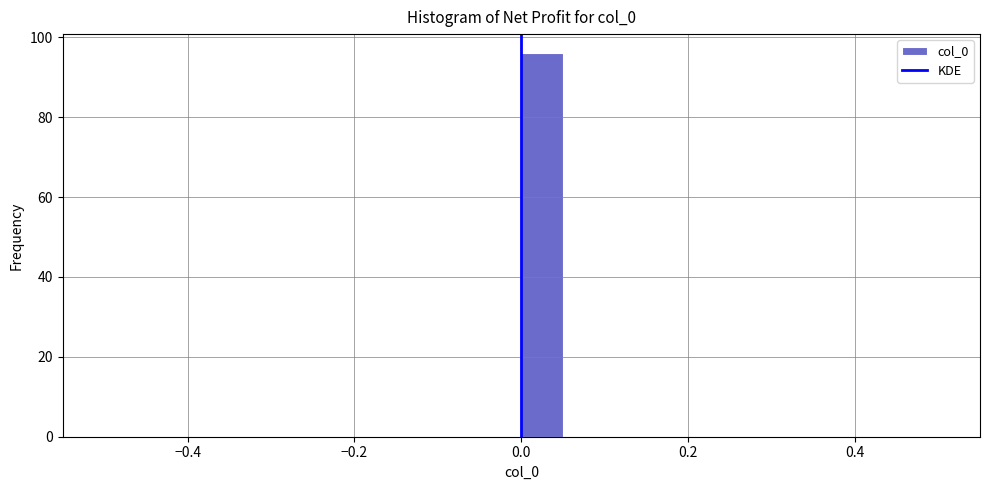

Around what value on the x-axis is the tallest bar? Give the approximate position of its centre, as read against the axis.

0.02